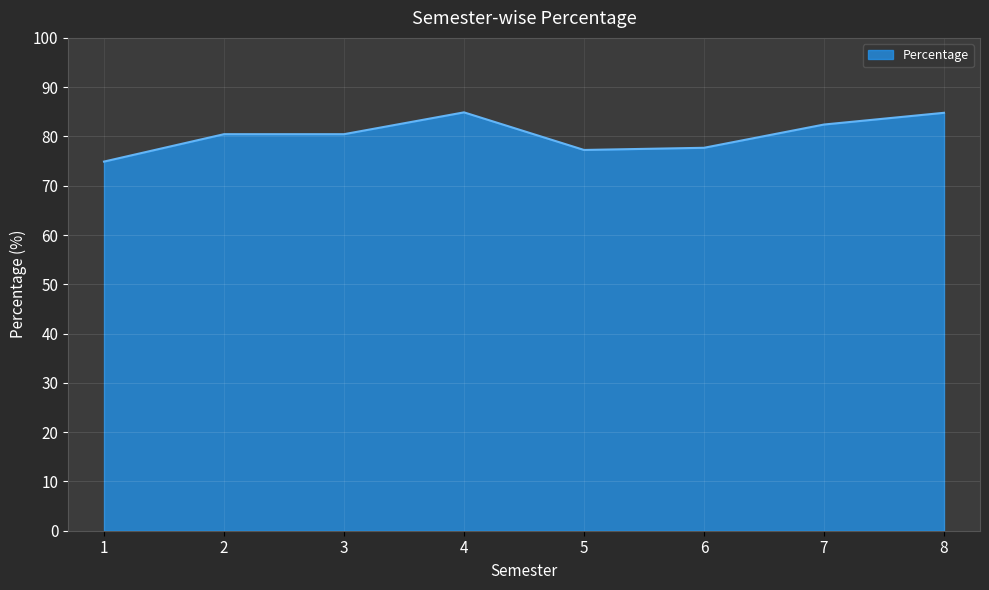

What is the maximum value shown in the chart?

84.9